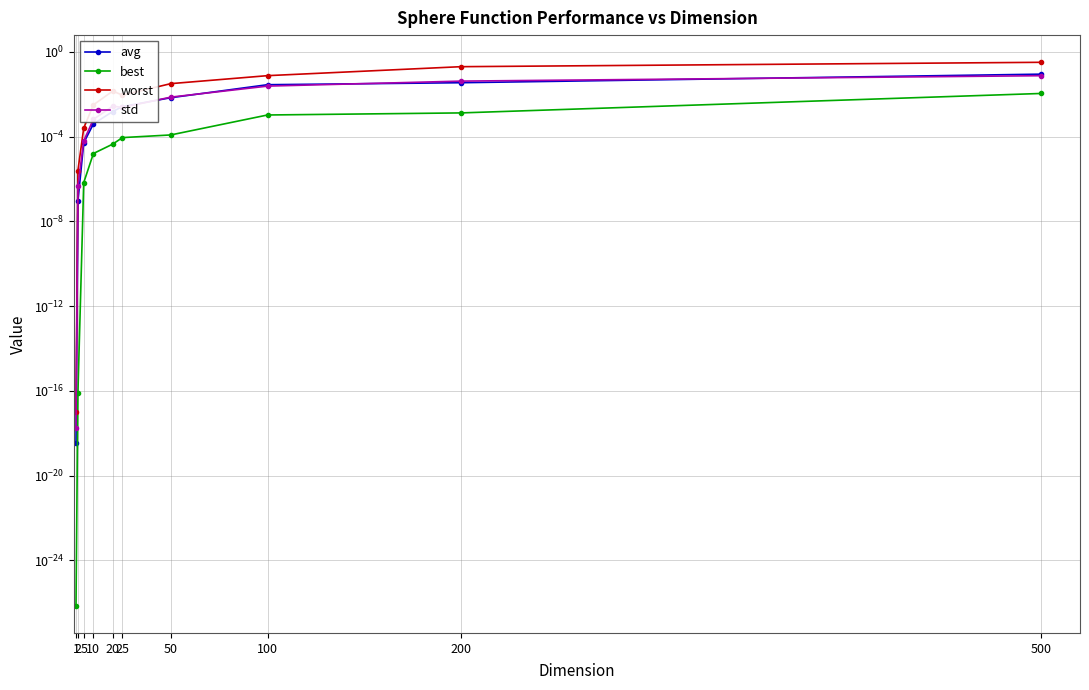

Rank the series at 5 from lowest to highest value.

best, avg, std, worst